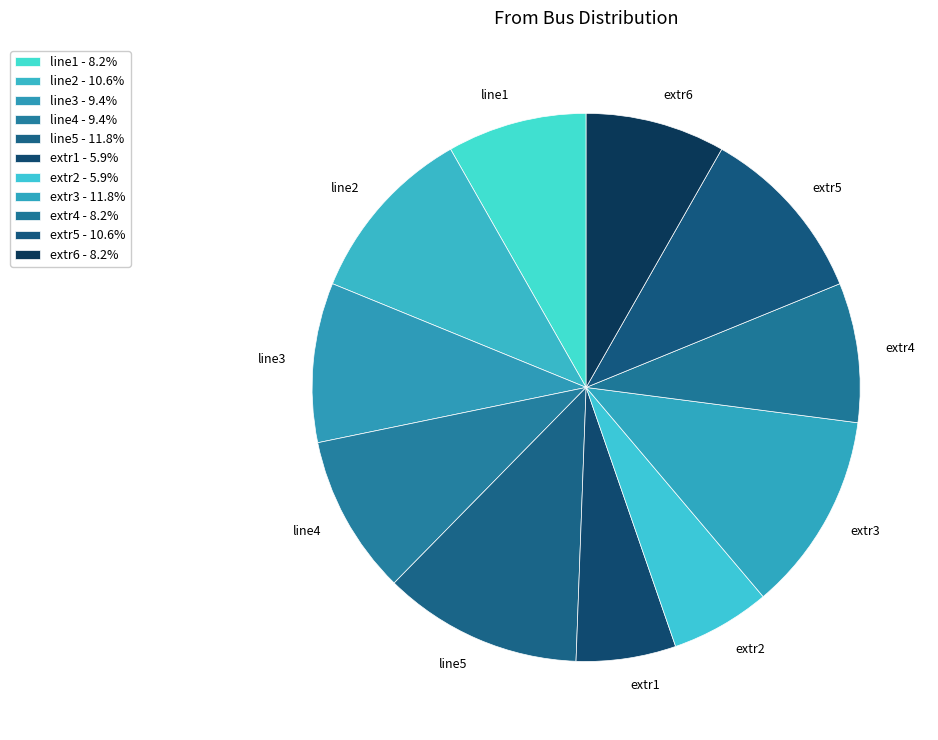

Does any single category account for the majority?

No